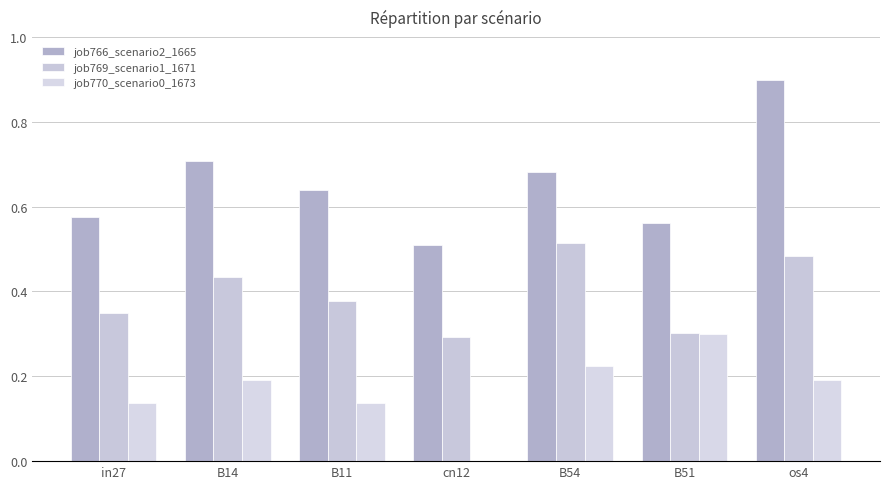

What is the total value across all series at os4?

1.6